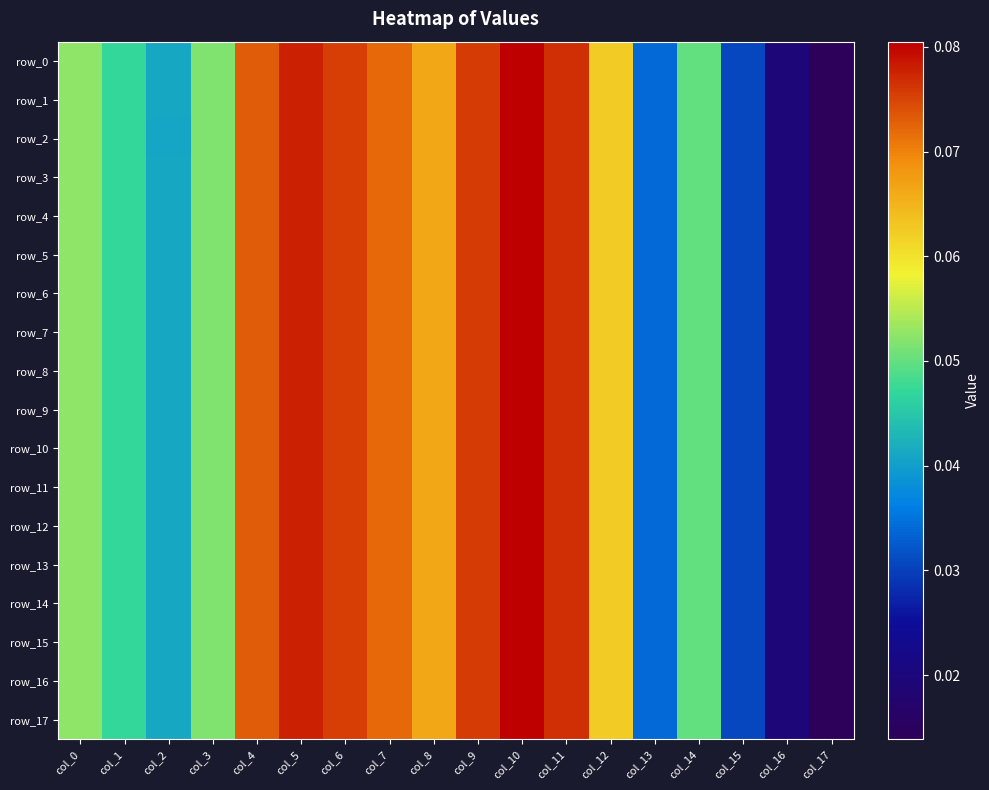

What is the sum of the row_12 values at col_7 and col_9?

0.1